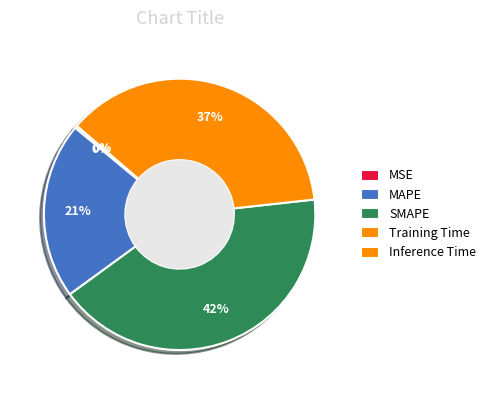

How many segments does this pie chart have?

5